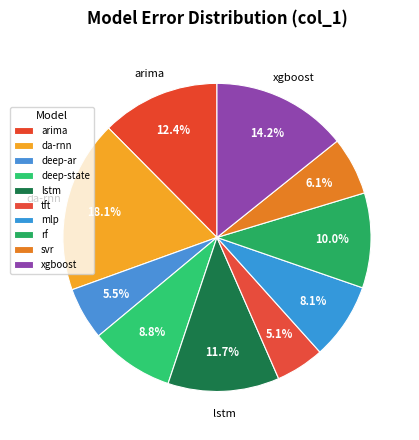

Does da-rnn represent more than half of the total?

No